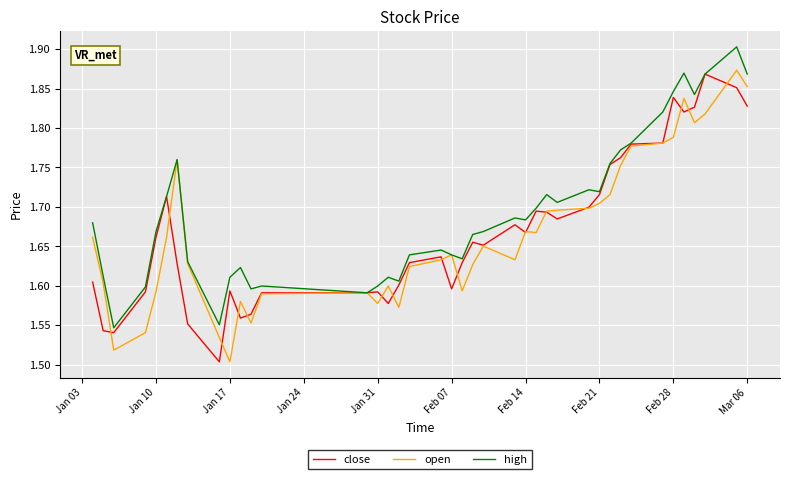

Which series has the largest total across all categories?

high